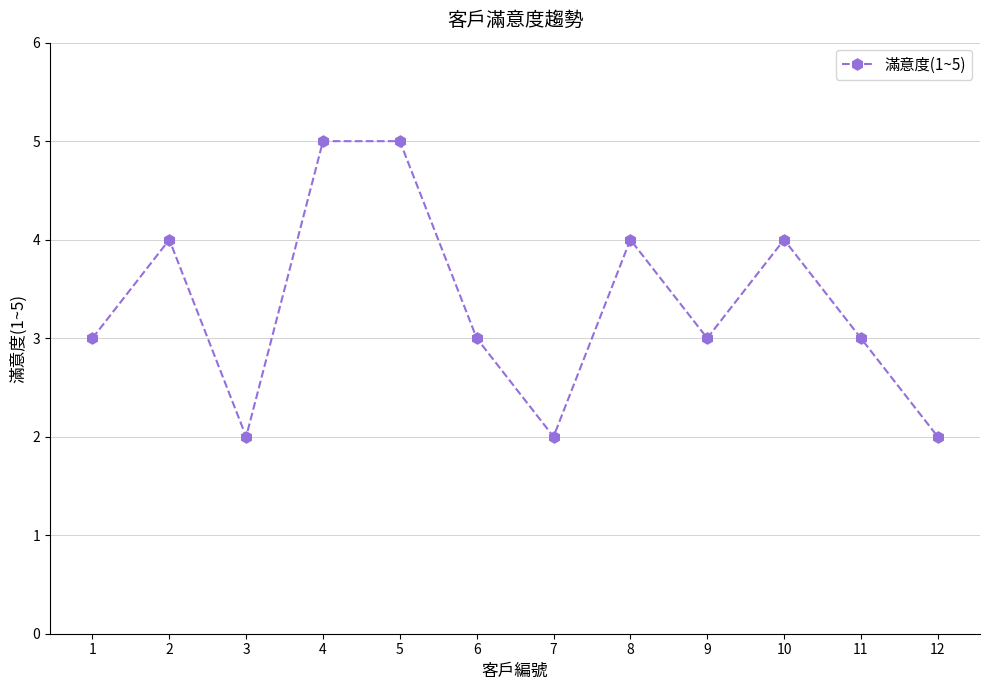

Reading left to right, transcribe all the data shown in this chart.

1=3	2=4	3=2	4=5	5=5	6=3	7=2	8=4	9=3	10=4	11=3	12=2